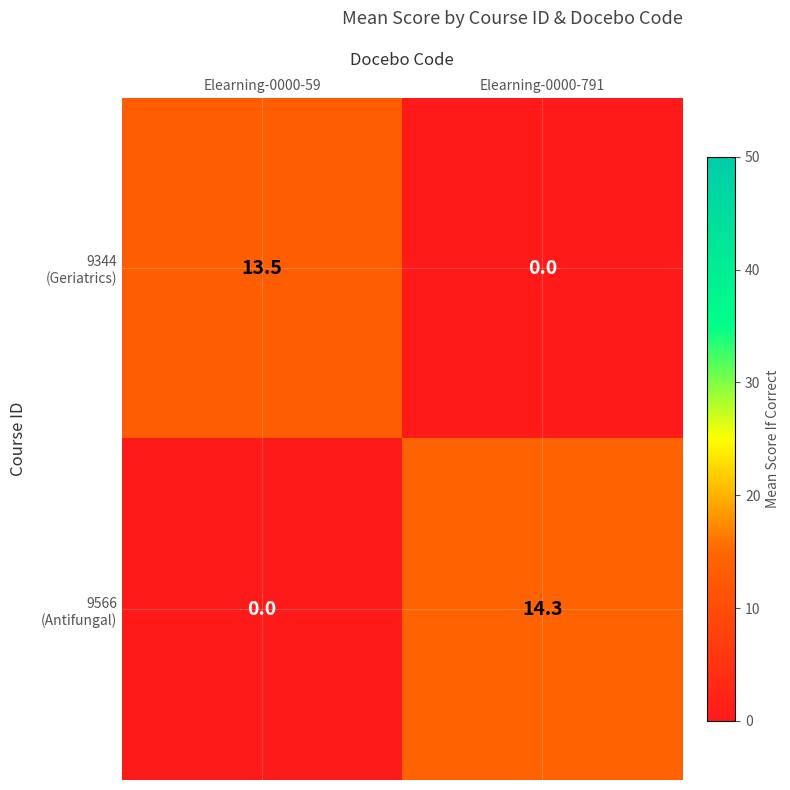

What is the difference between the highest and lowest values at Elearning-0000-791?

14.3